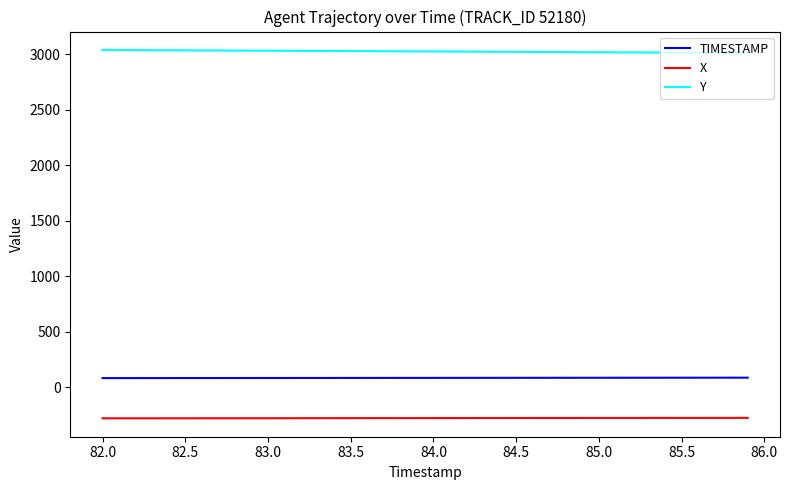

True or false: Y and X intersect in this chart.

False